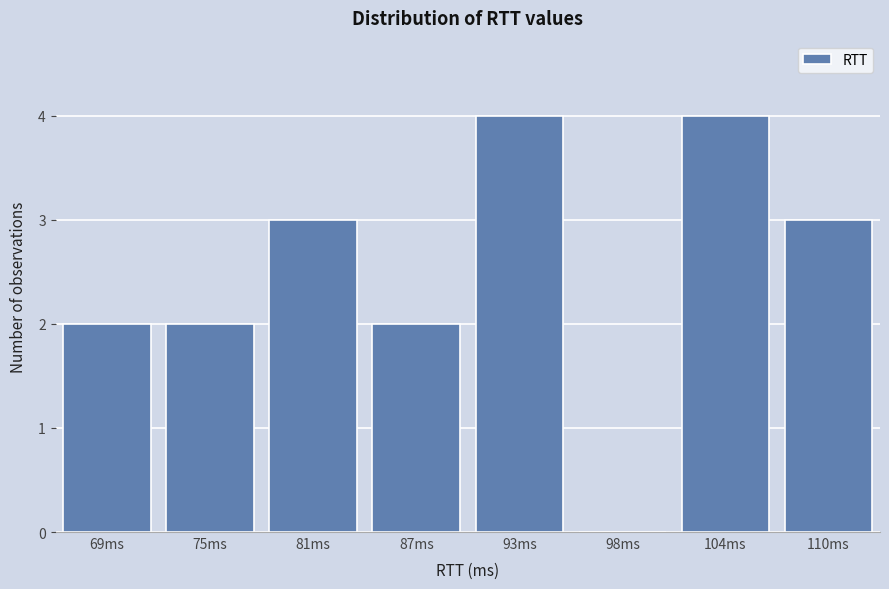

Reading left to right, list all the values displayed in this chart.

69ms=2	75ms=2	81ms=3	87ms=2	93ms=4	98ms=0	104ms=4	110ms=3